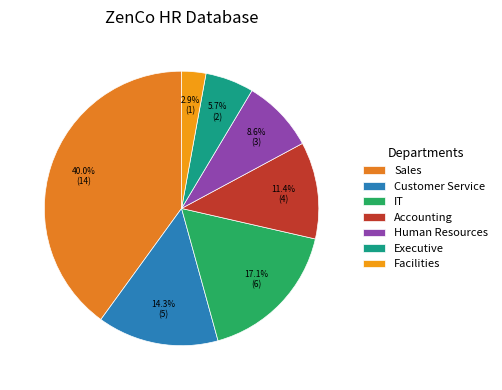

Approximately how many times larger is the value at Customer Service compared to Accounting?

1.2